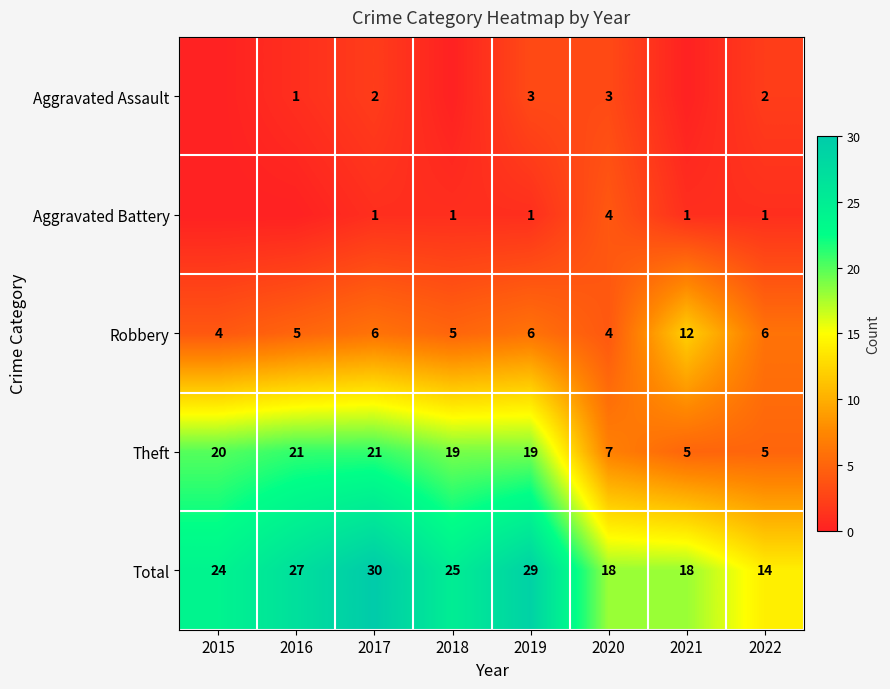

How many data points does each series have?

8